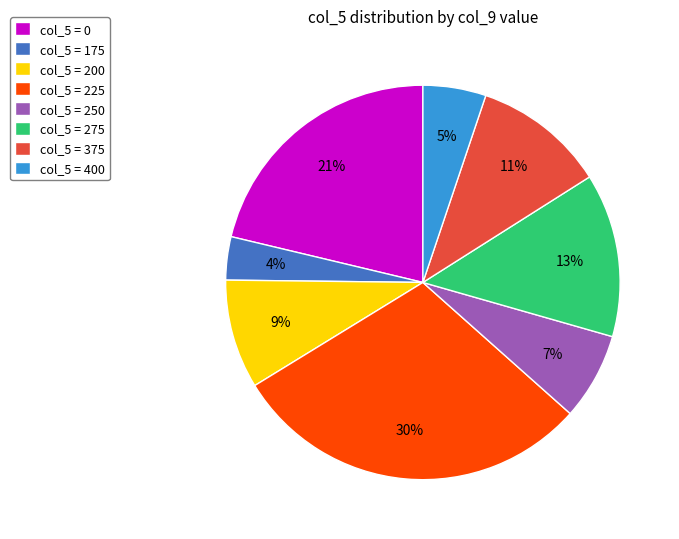

Do col_5 = 375 and col_5 = 250 together represent more than half of the pie?

No